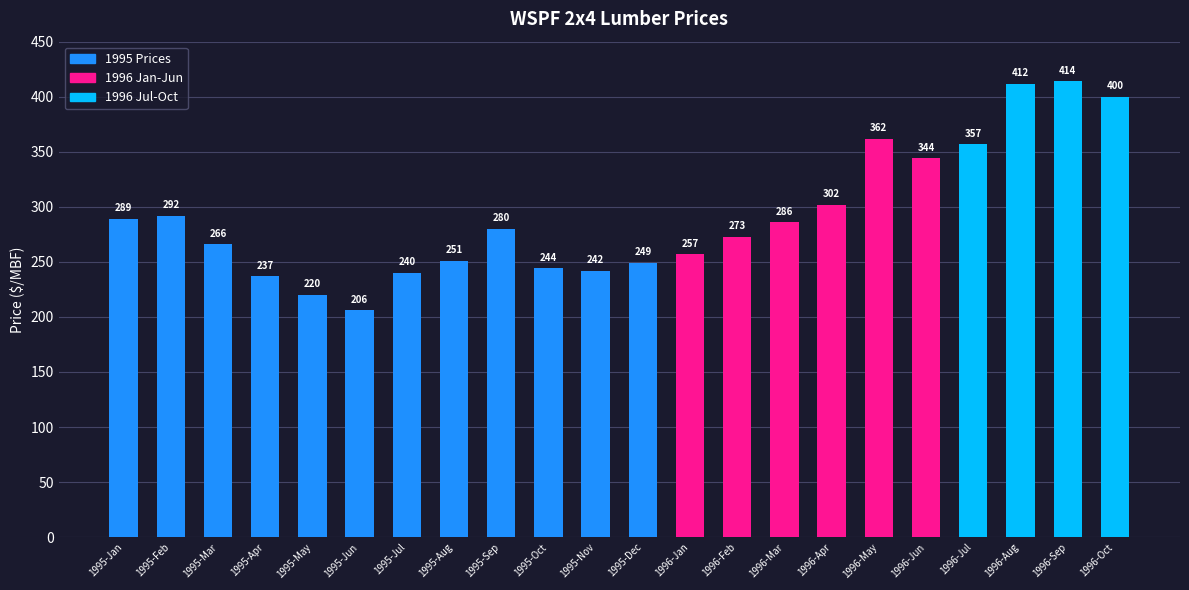

Count the number of data series in this chart.

1